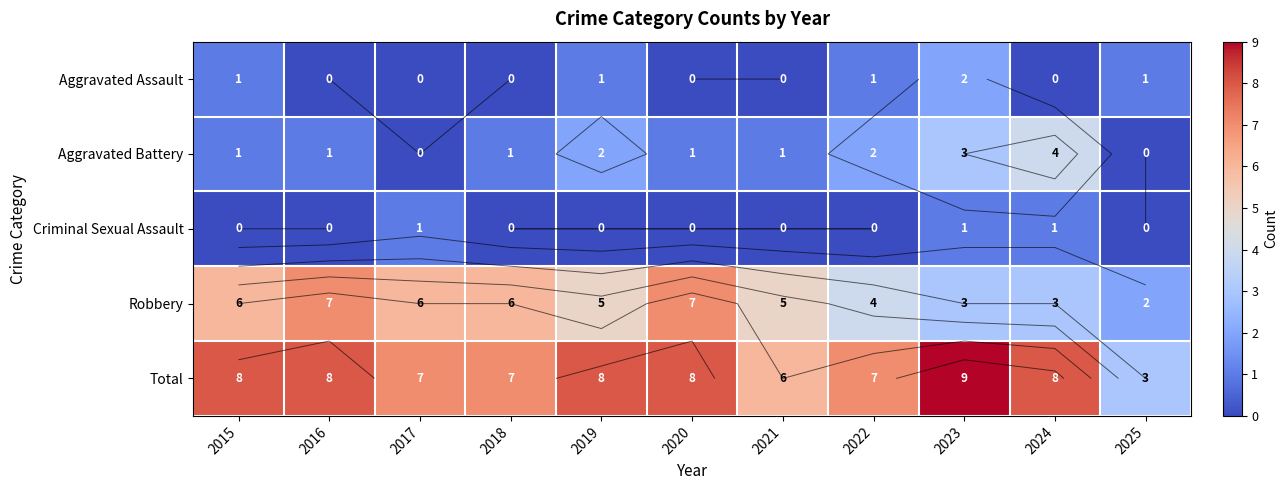

What is the sum of all Total values?

79